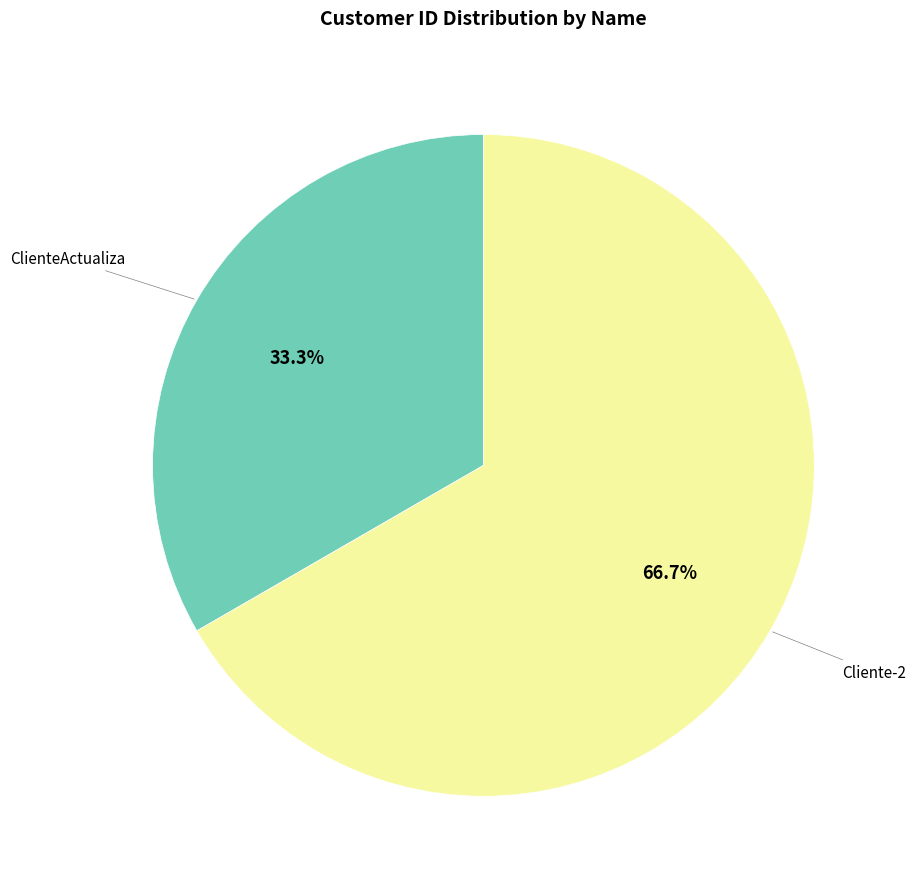

Does any single category account for the majority?

Yes